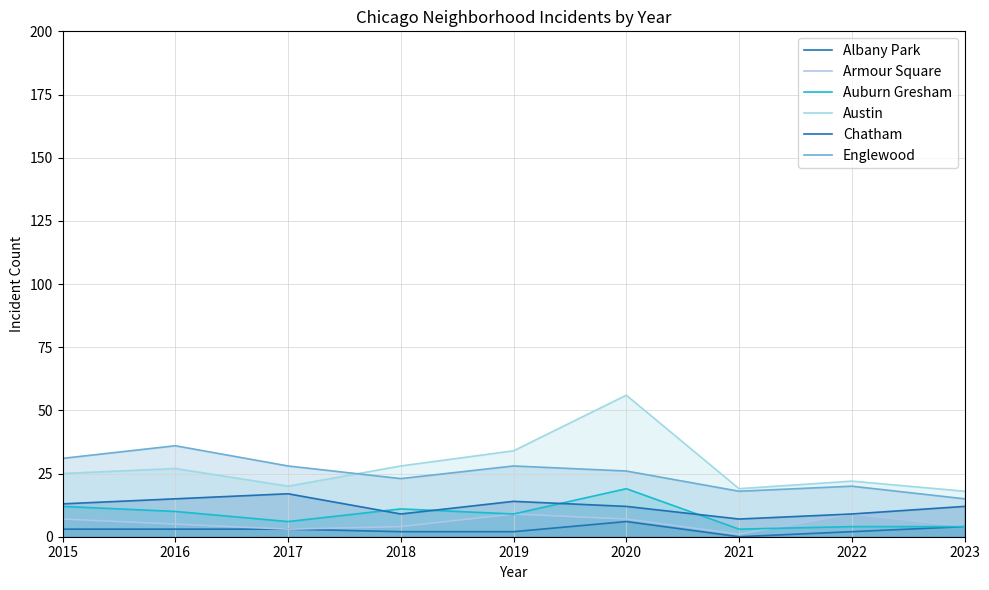

List the labels in order of Armour Square value, smallest first.

2021, 2017, 2018, 2023, 2016, 2015, 2020, 2019, 2022